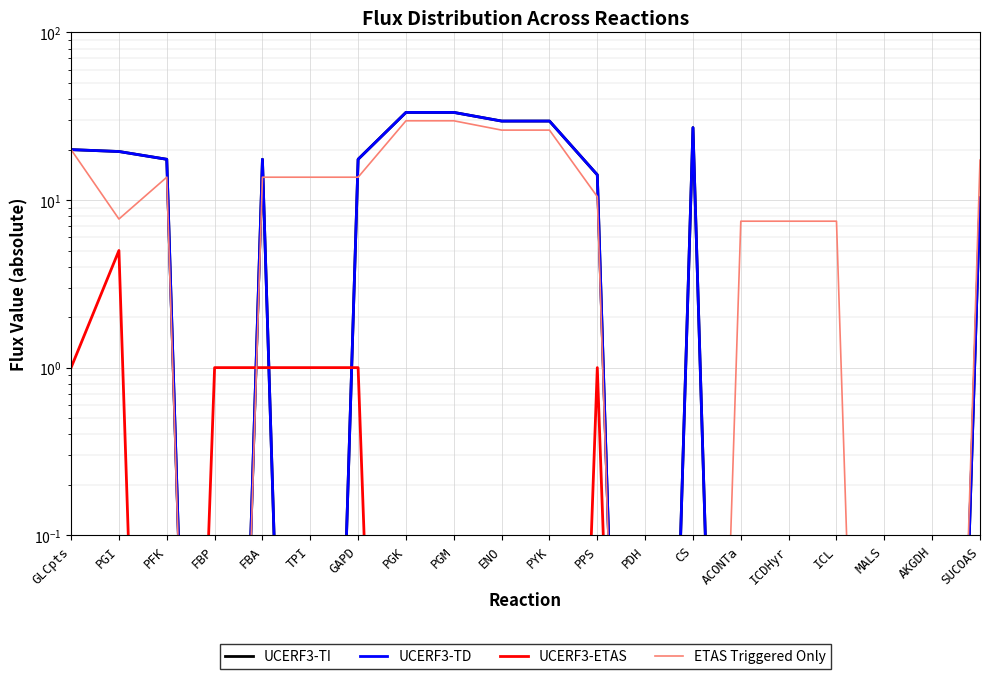

What are all the series names shown in the legend?

UCERF3-TI, UCERF3-TD, UCERF3-ETAS, ETAS Triggered Only